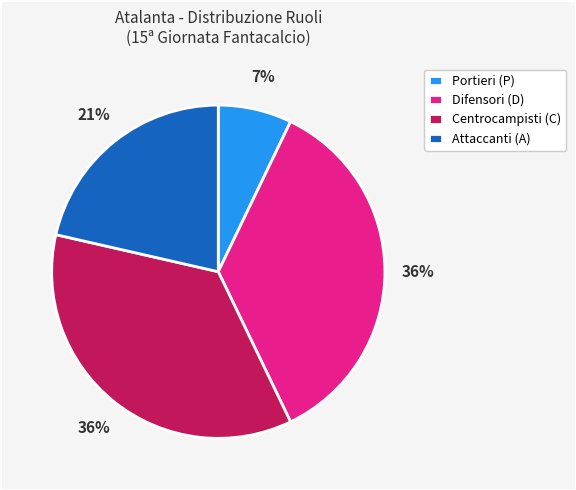

Does Attaccanti (A) account for over 50% of the chart?

No